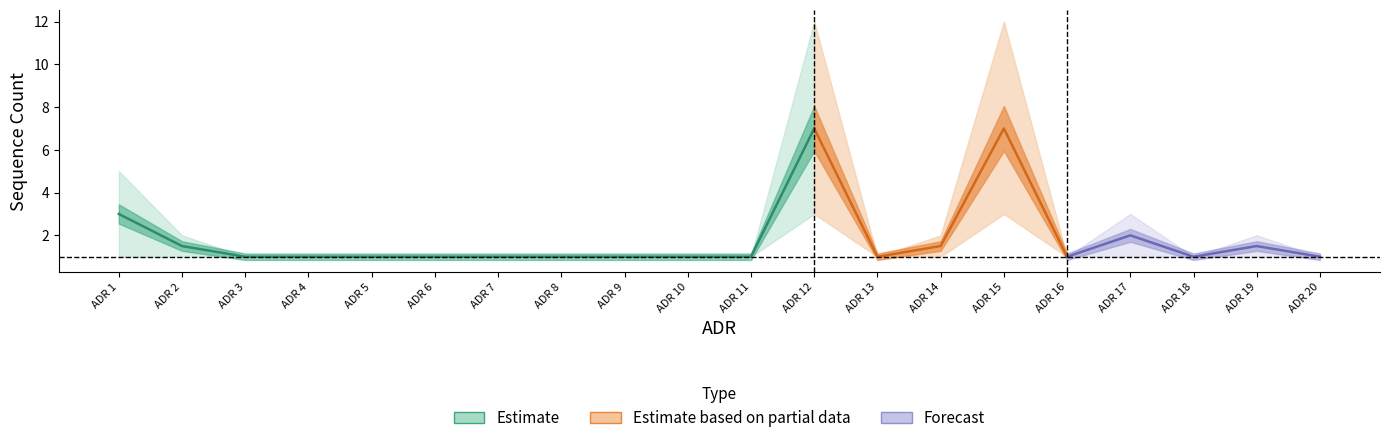

Reading left to right, list all the values displayed in this chart.

max_seq: 5.0	2.0	1.0	1.0	1.0	1.0	1.0	1.0	1.0	1.0	1.0	12.0	1.0	2.0	12.0	1.0	3.0	1.0	2.0	1.0
mid_seq: 3.0	1.5	1.0	1.0	1.0	1.0	1.0	1.0	1.0	1.0	1.0	7.0	1.0	1.5	7.0	1.0	2.0	1.0	1.5	1.0
min_seq: 1.0	1.0	1.0	1.0	1.0	1.0	1.0	1.0	1.0	1.0	1.0	3.0	1.0	1.0	3.0	1.0	1.0	1.0	1.0	1.0